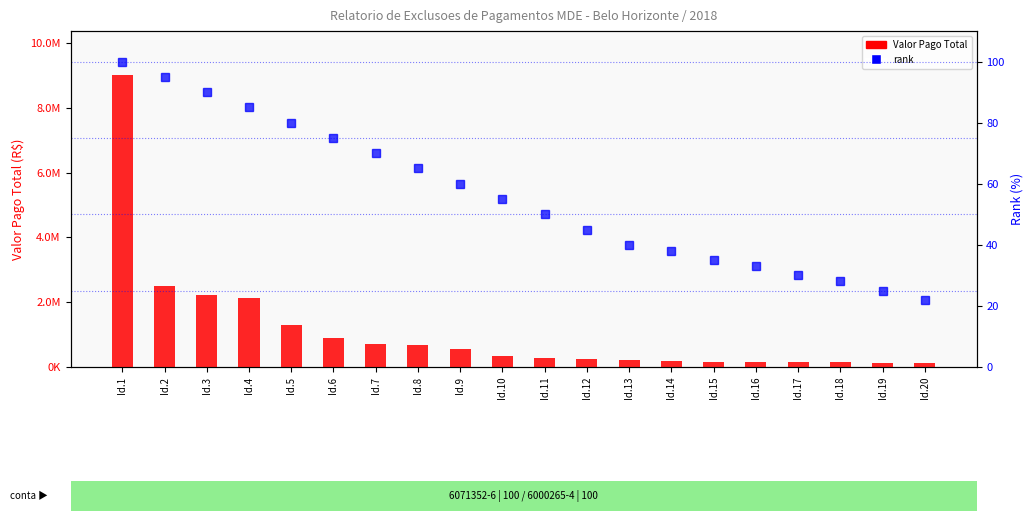

At which category is the sum across all series the highest?

Id.1